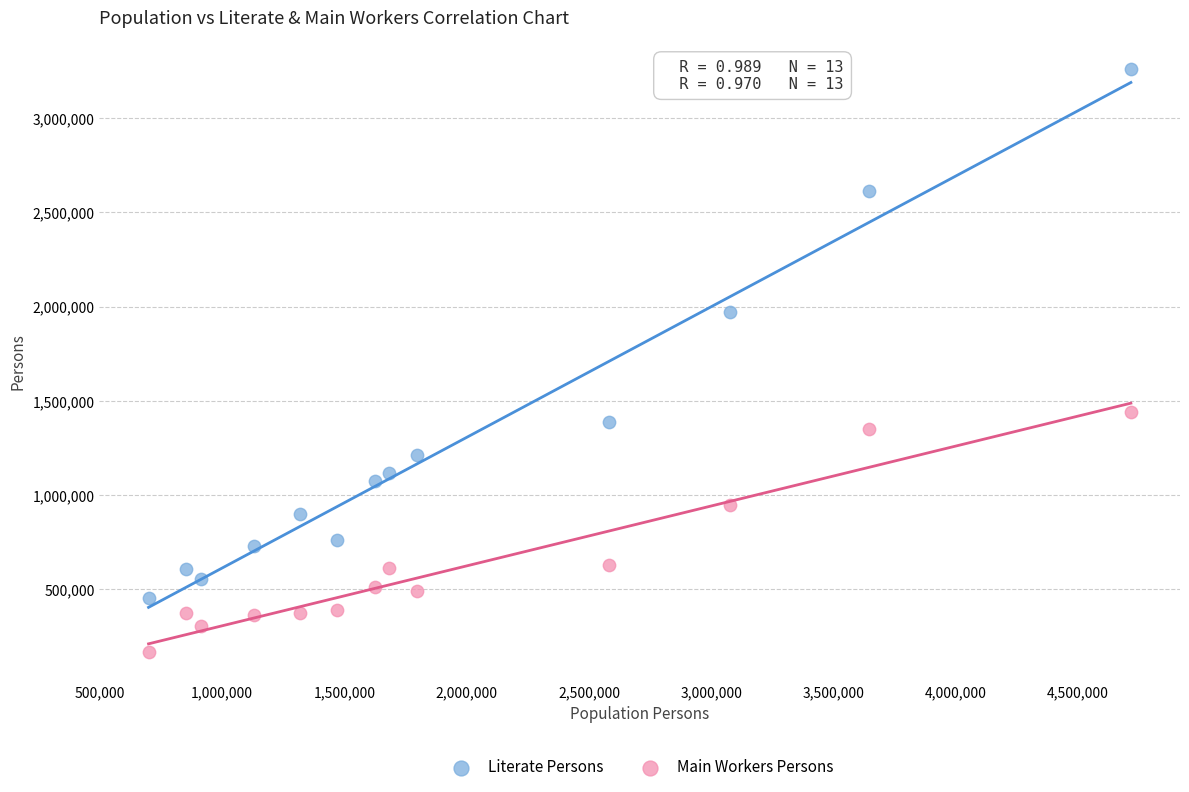

In the Literate Persons series, what Y value is closest to 1855398?

1970437